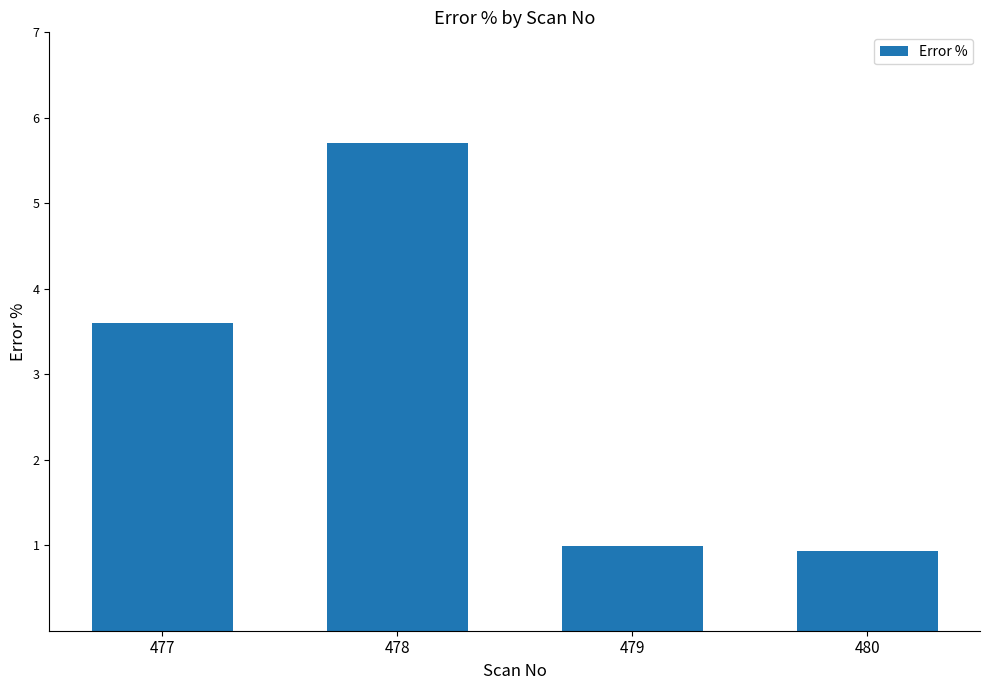

What is the change in value from 478 to 479?

-4.7